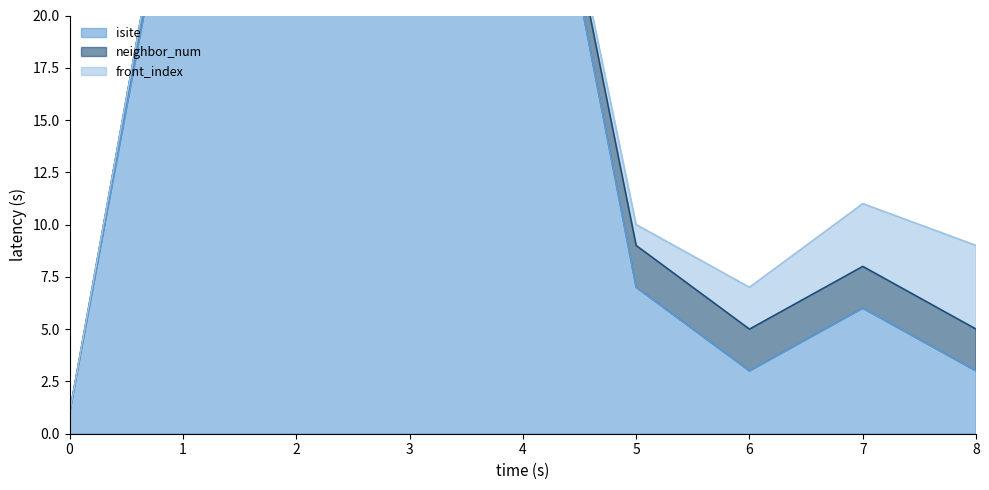

What are all the series names shown in the legend?

isite, neighbor_num, front_index